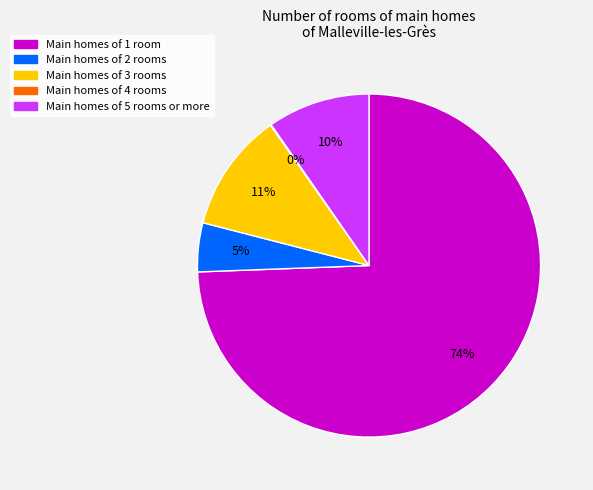

To the nearest percent, what is the average slice percentage?

20%